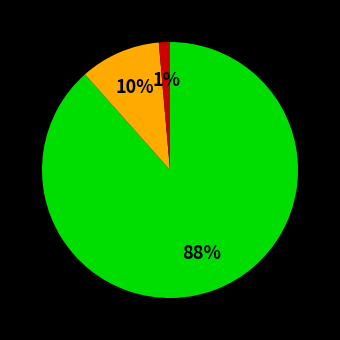

To the nearest percent, what is the average slice percentage?

33%